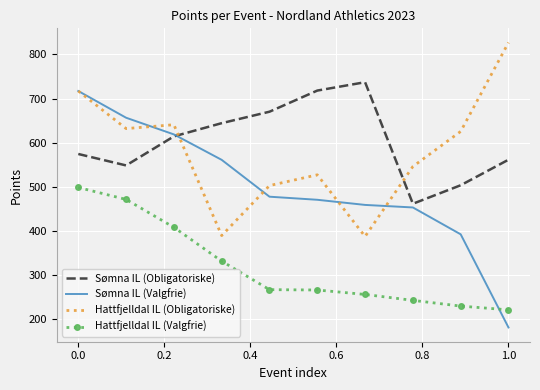

Which series ends up on top after the final intersection of Sømna IL (Valgfrie) and Sømna IL (Obligatoriske)?

Sømna IL (Obligatoriske)